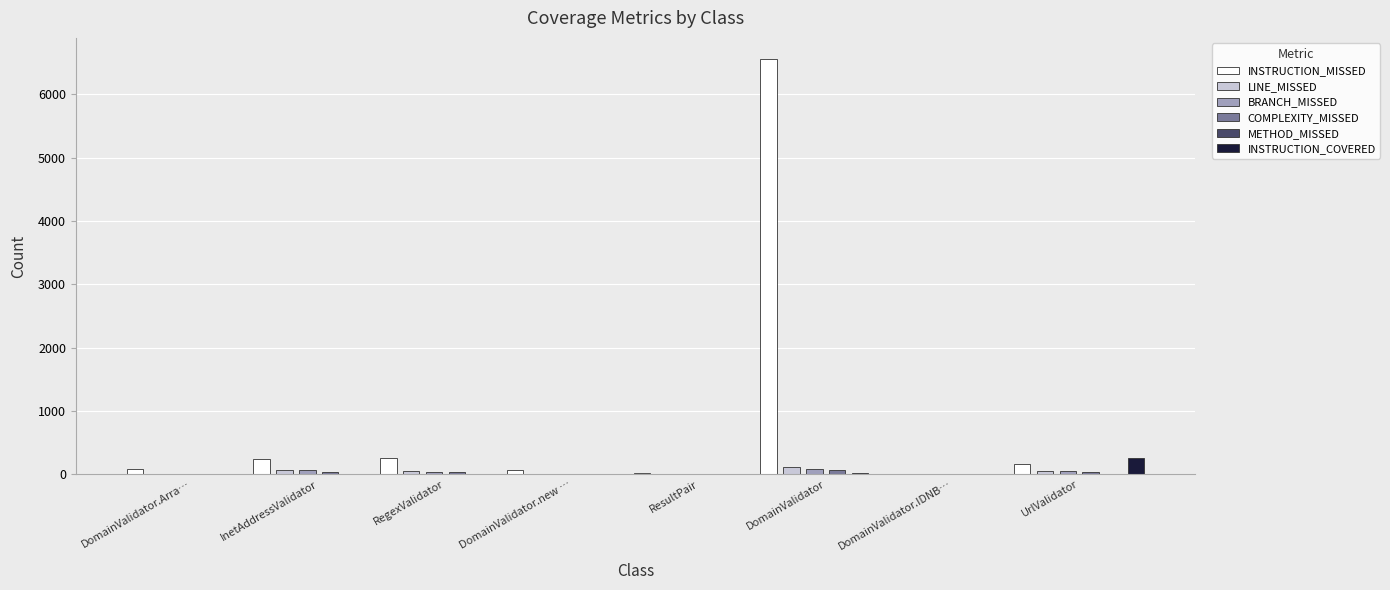

At how many categories does at least one series exceed 1002?

1